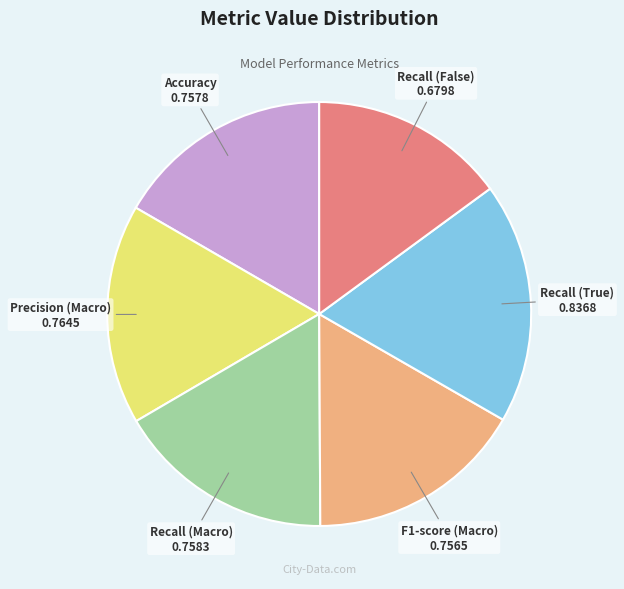

Which category has the smallest portion of the pie?

Recall (False)